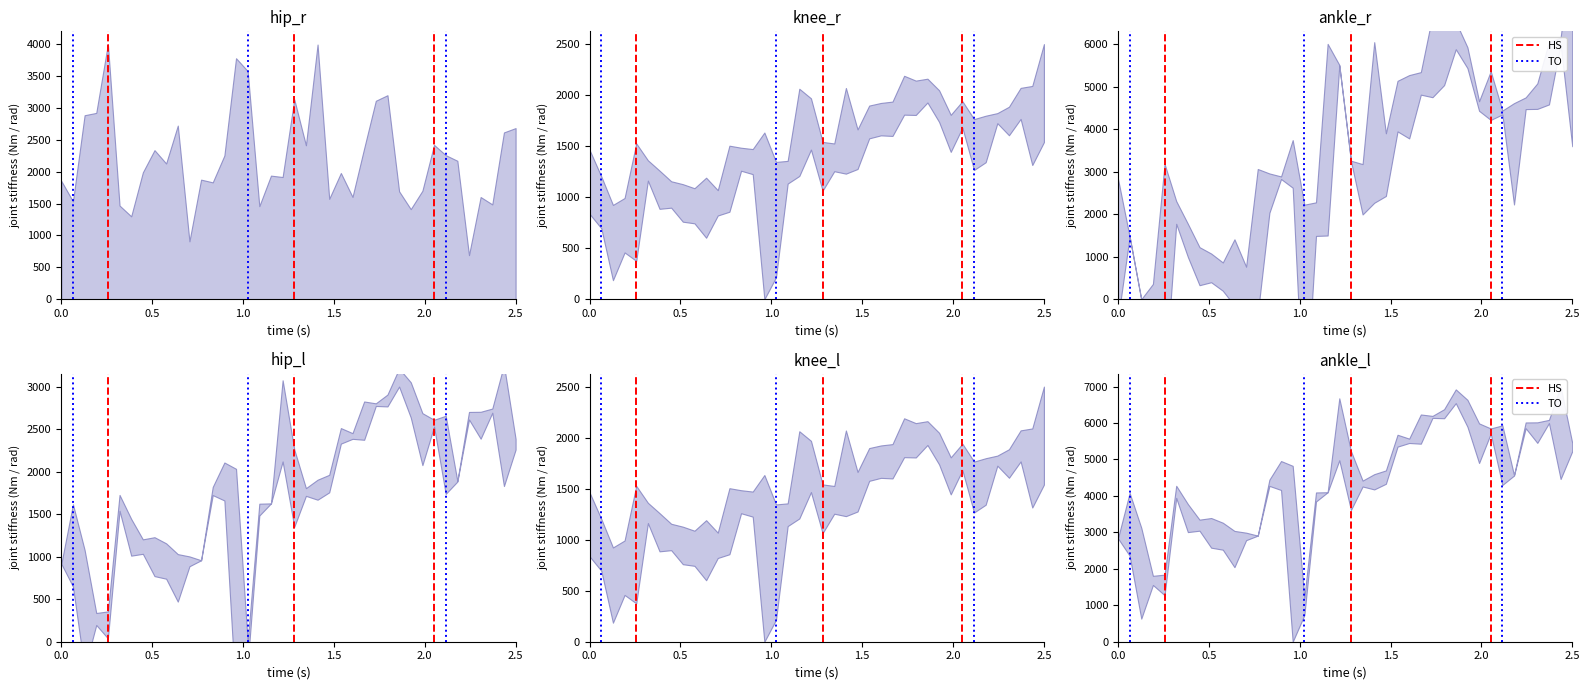

The value of TO at 0.0 is 0. True or false?

True